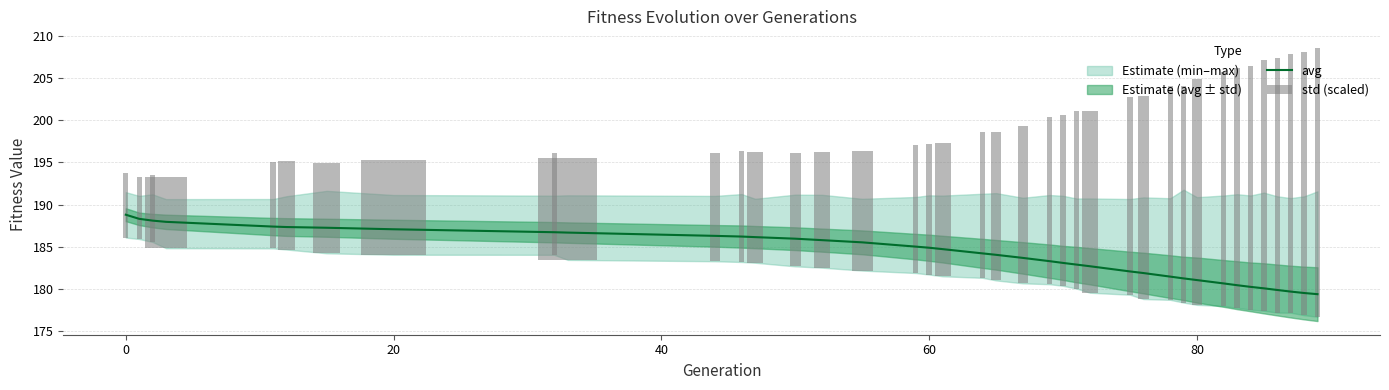

How many values in the std (scaled) series are below 17?

19